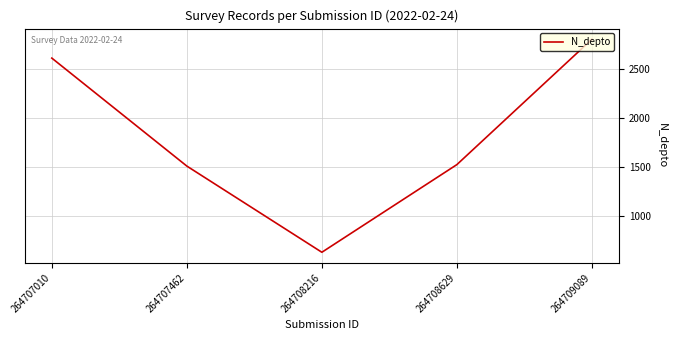

What is the maximum value shown in the chart?

2800